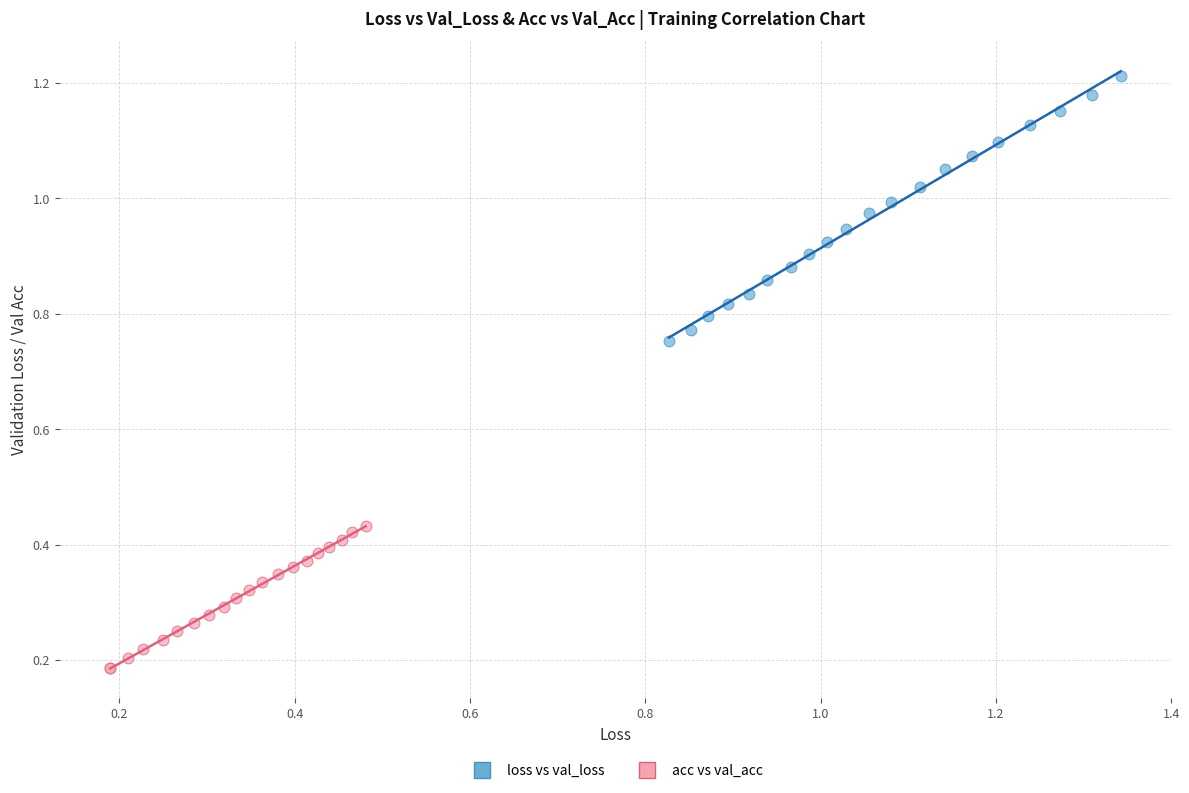

Which series has the largest Y range (max minus min)?

loss vs val_loss